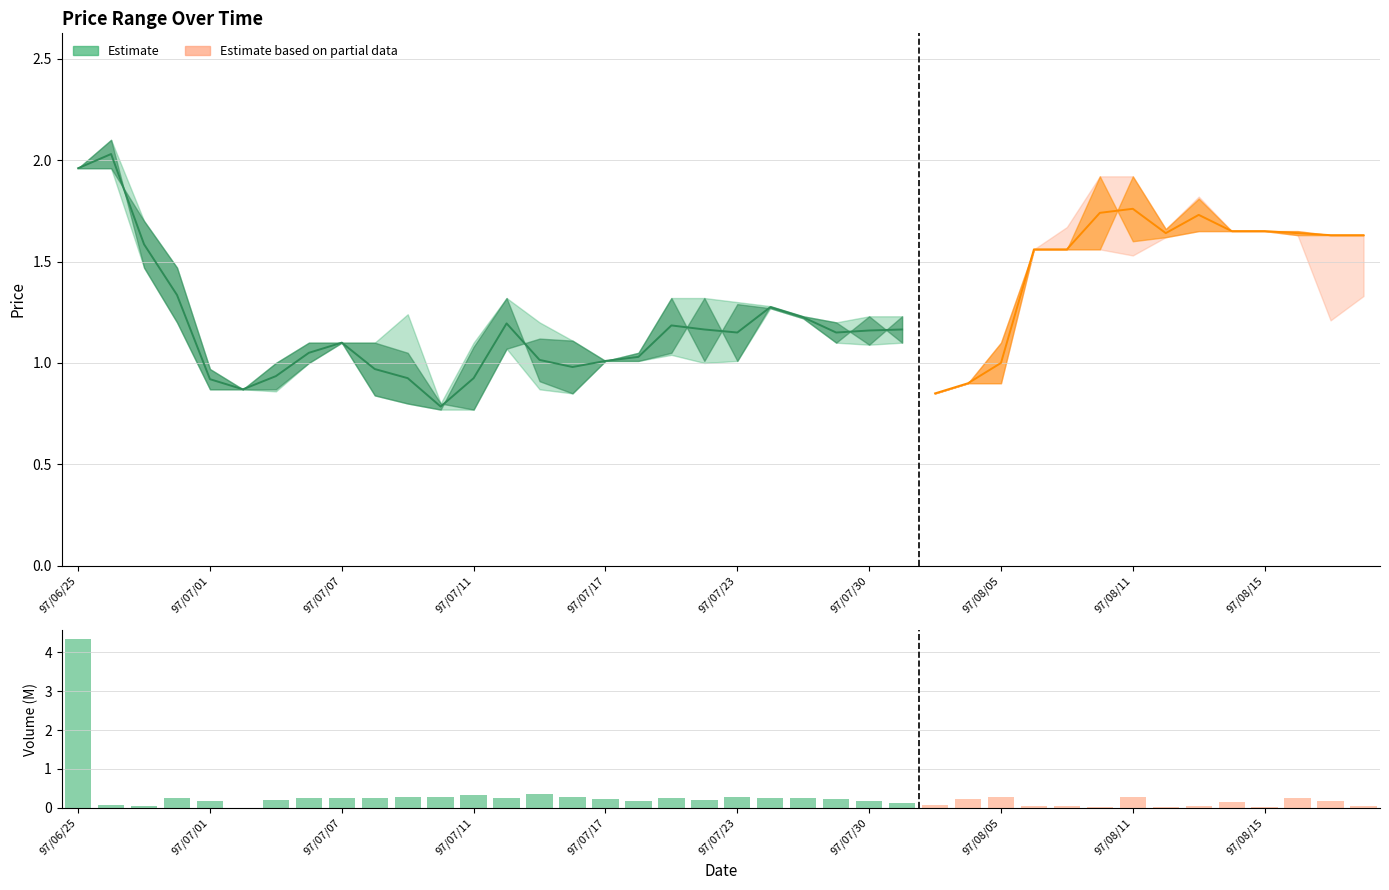

Reading right to left, what are all the values shown in this chart?

0.0	0.2	0.3	0.0	0.2	0.0	0.0	0.3	0.0	0.1	0.1	0.3	0.2	0.1	0.1	0.2	0.2	0.3	0.3	0.3	0.2	0.2	0.2	0.2	0.3	0.4	0.3	0.3	0.3	0.3	0.3	0.2	0.2	0.2	0.0	0.2	0.3	0.0	0.1	4.3